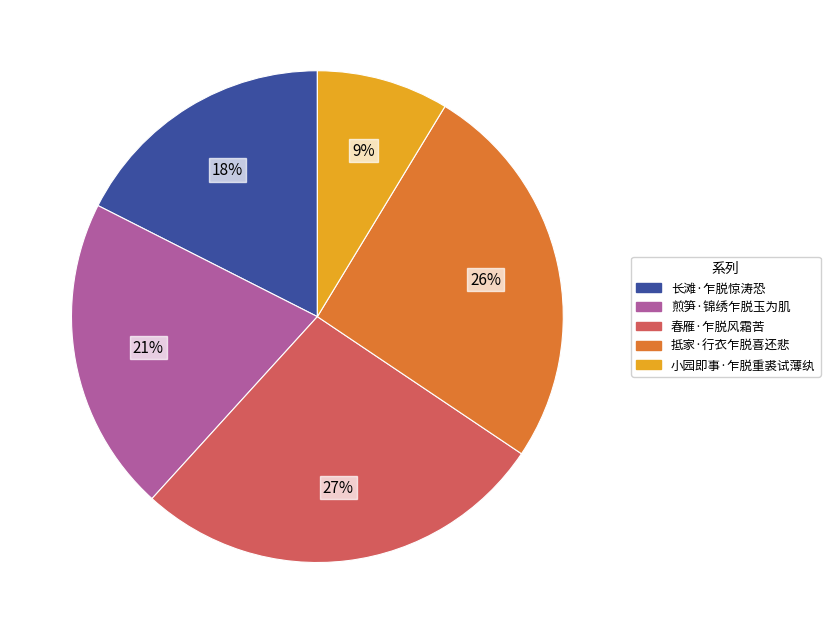

Combined, do 抵家·行衣乍脱喜还悲 and 长滩·乍脱惊涛恐 account for over 50%?

No